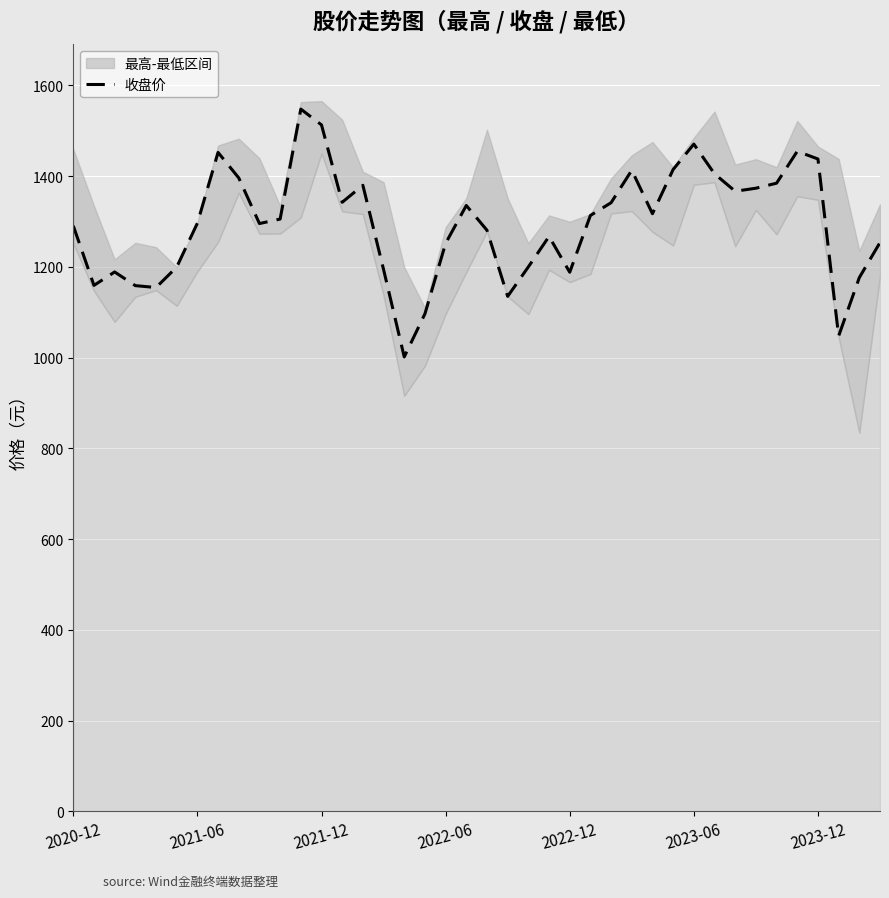

The chart shows a value of 1194.1 at 15. True or false?

True